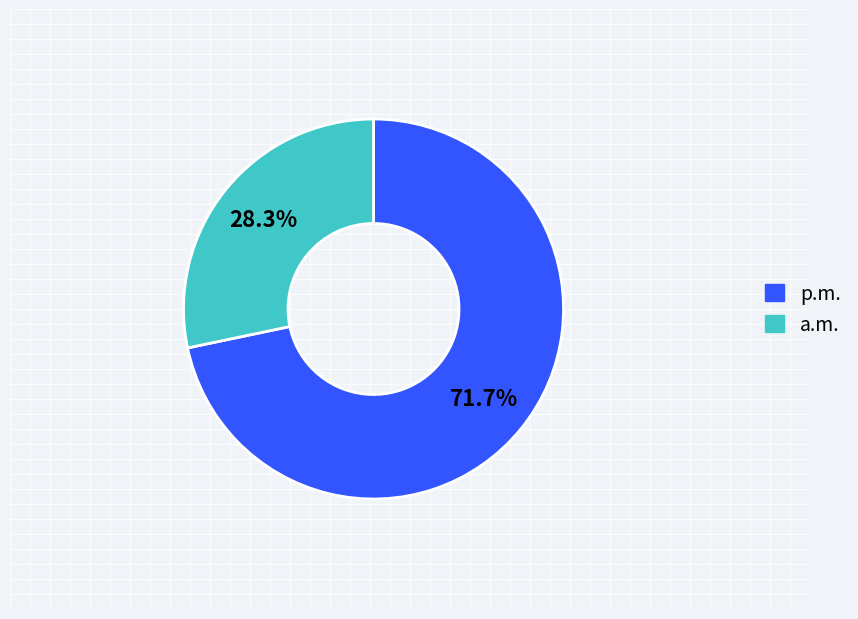

Is there any slice that represents more than half of the pie?

Yes